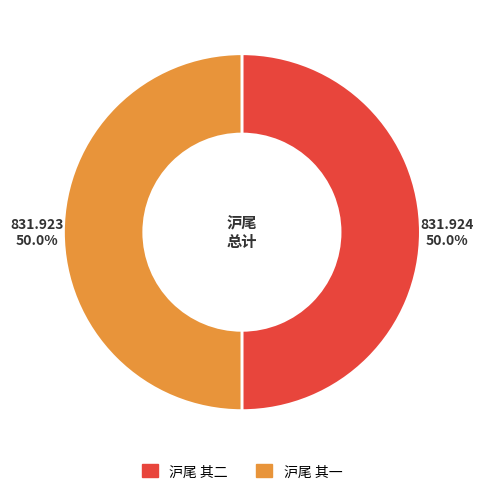

To the nearest percent, what percentage of the pie is 沪尾 其一?

50%